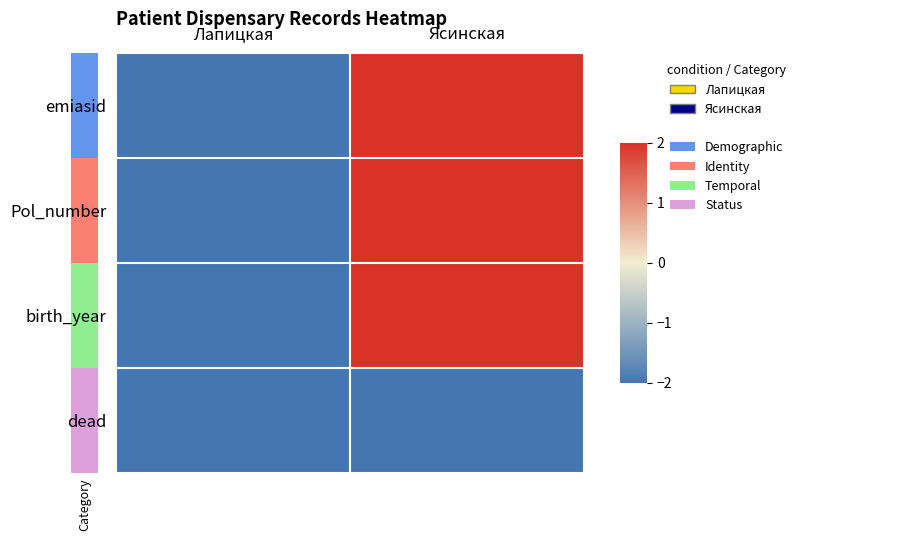

Reading right to left, transcribe all the data shown in this chart.

emiasid: Ясинская=2	Лапицкая=-2
Pol_number: Ясинская=2	Лапицкая=-2
birth_year: Ясинская=2	Лапицкая=-2
dead: Ясинская=-2	Лапицкая=-2